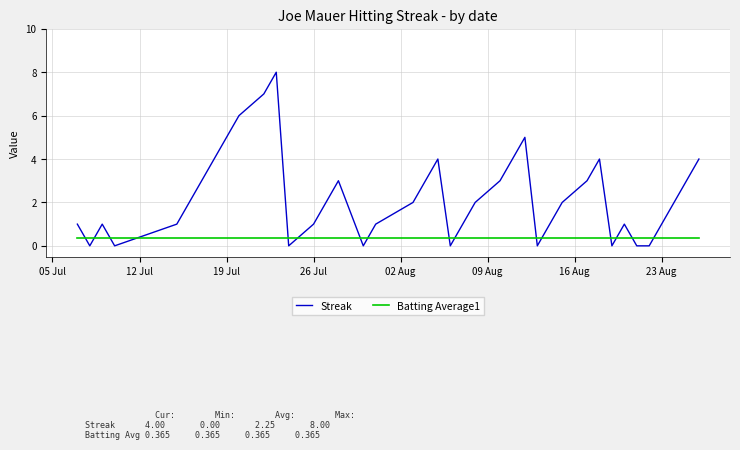

List the series in order of their overall mean, highest first.

Streak, Batting Average1